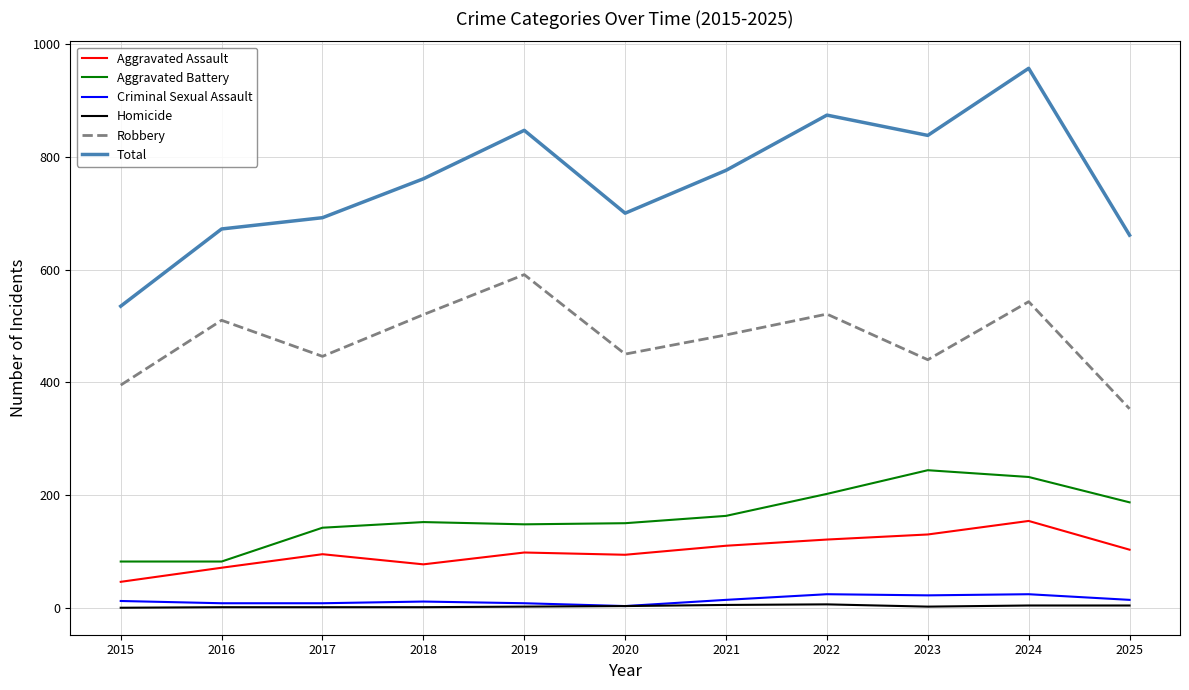

True or false: Total has a value of 692 at 2017.

True